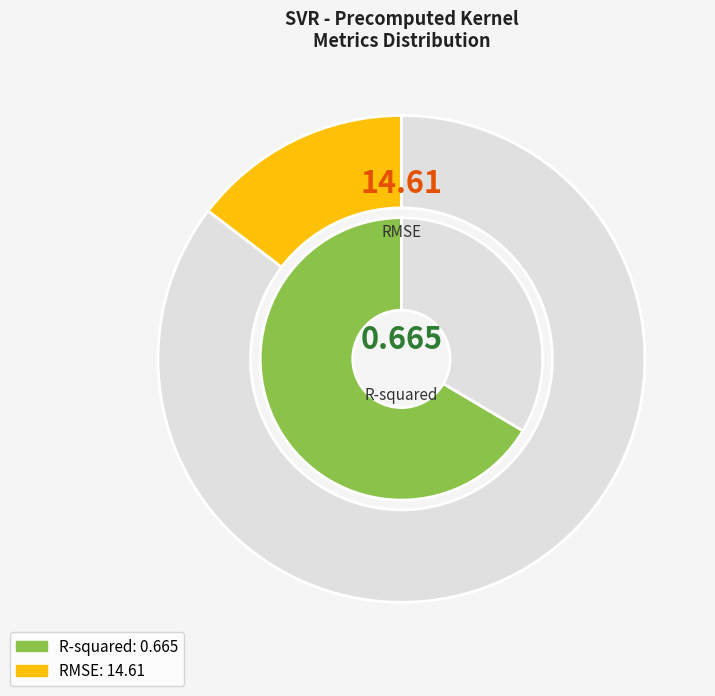

How many segments does this pie chart have?

2